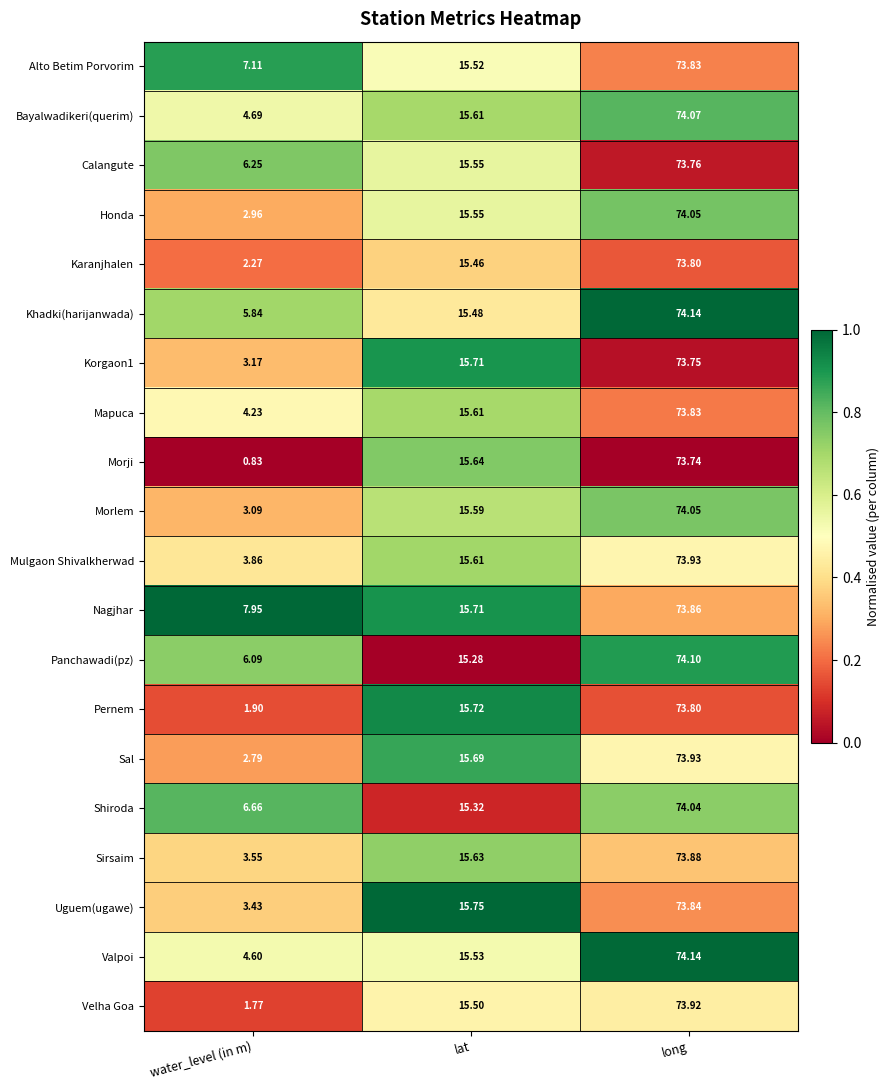

What is the spread (max minus min) of values at lat?

0.5